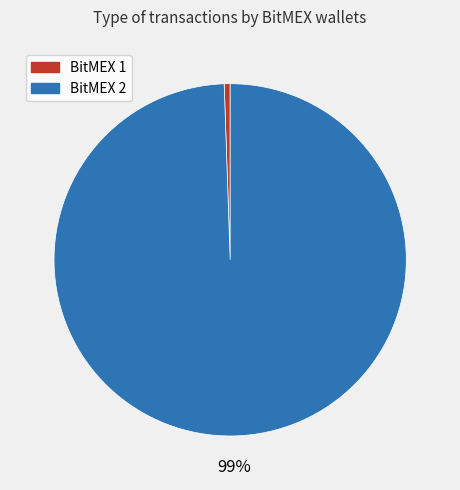

To the nearest percent, what portion does BitMEX 2 represent?

99%